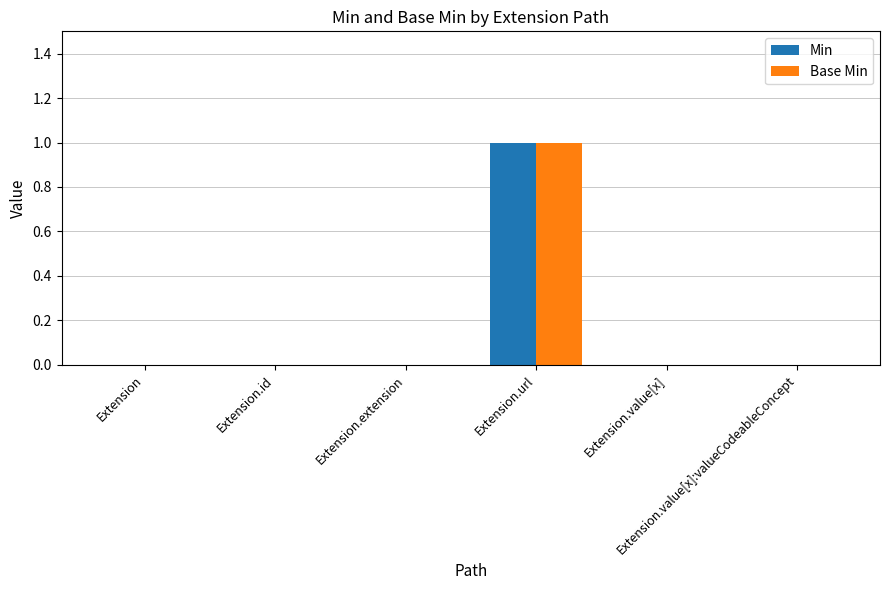

Count the number of categories in the chart.

6